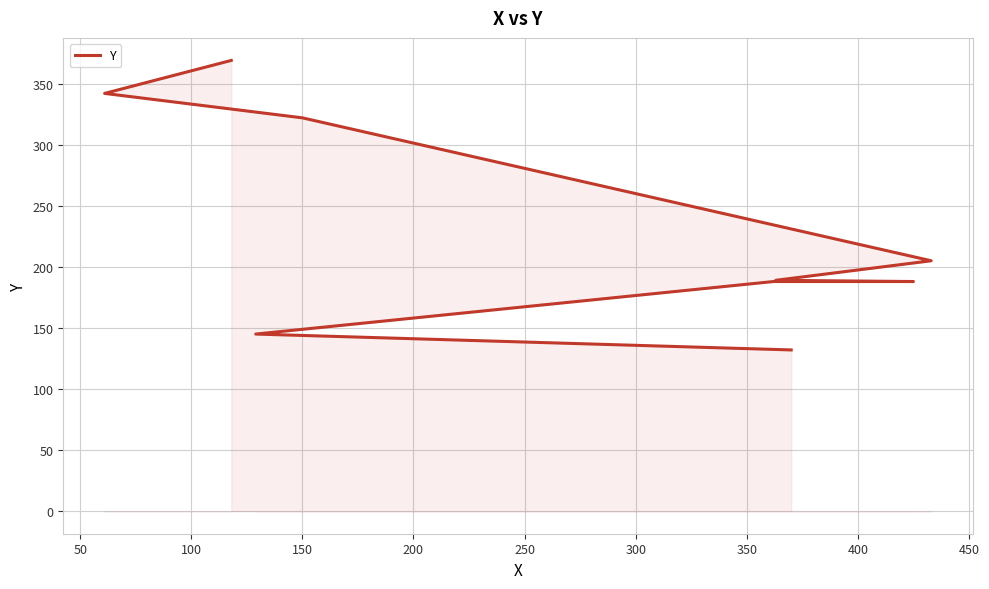

How many lines are shown in the chart?

1